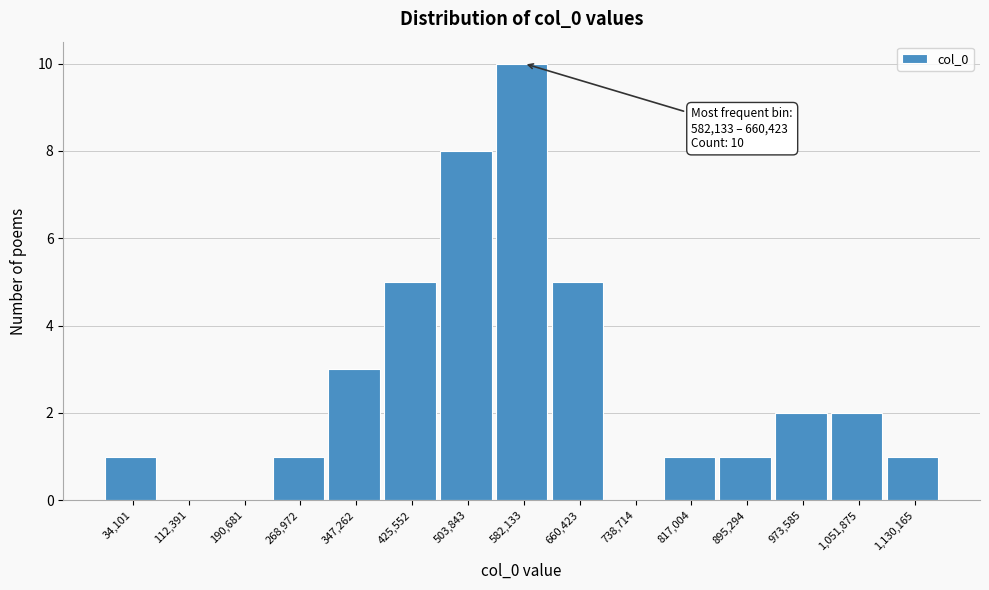

Reading left to right, transcribe all the data shown in this chart.

34,101=1	112,391=0	190,681=0	268,972=1	347,262=3	425,552=5	503,843=8	582,133=10	660,423=5	738,714=0	817,004=1	895,294=1	973,585=2	1,051,875=2	1,130,165=1